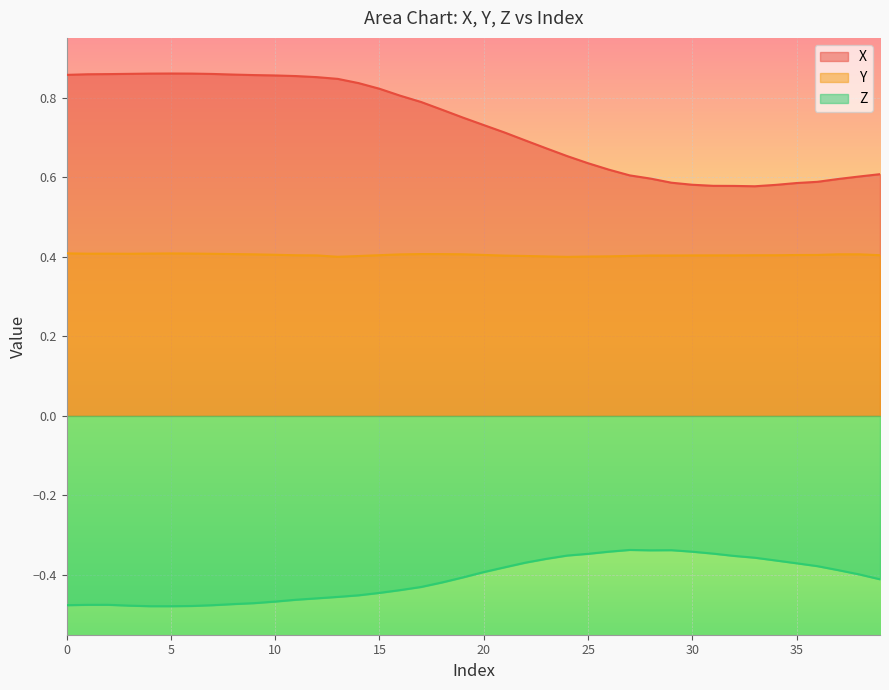

Is the value of Z at 37 greater than the value of X at 28?

No